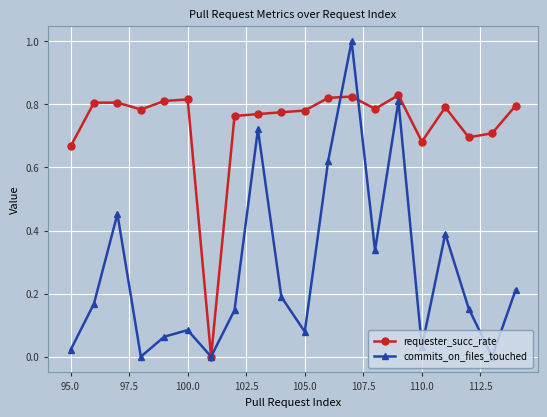

Which series has the largest range (max minus min)?

commits_on_files_touched